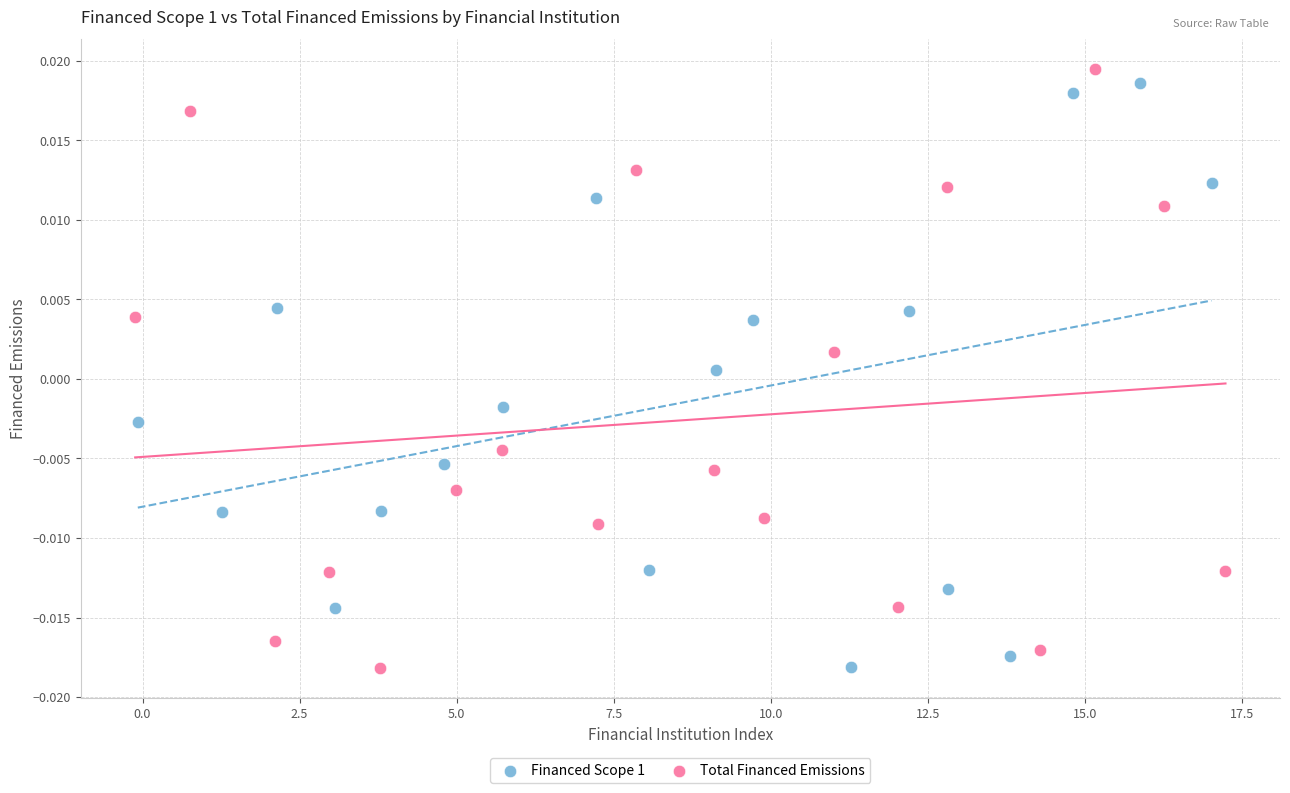

Which series has the widest spread of Y values?

Total Financed Emissions